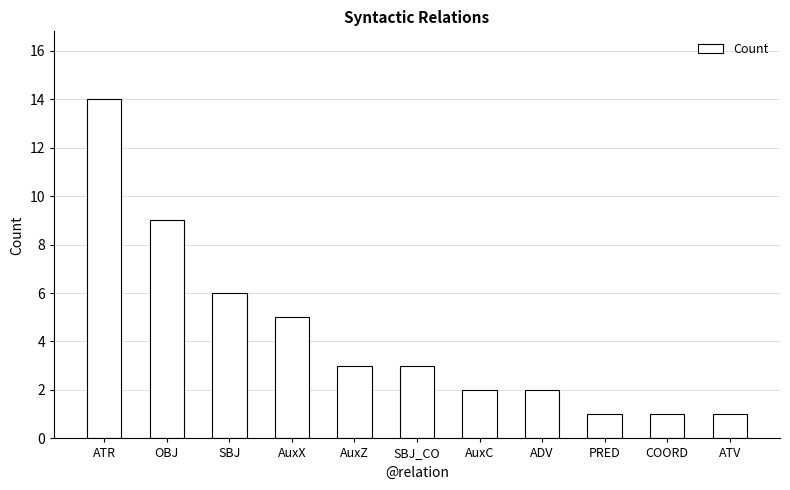

What is the sum of all values?

47